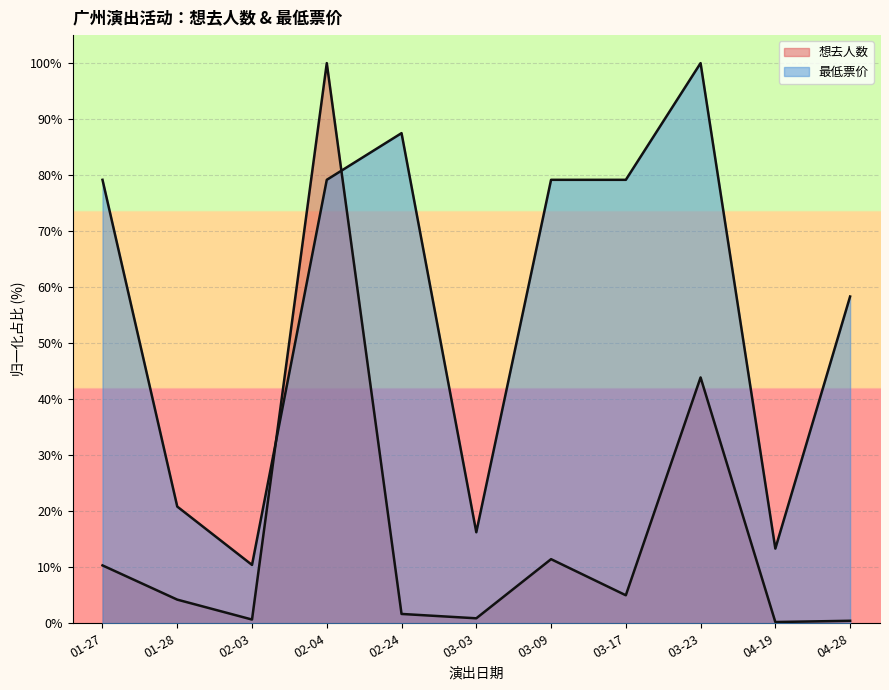

Reading right to left, what are all the values shown in this chart?

想去人数: 04-28=0.4	04-19=0.2	03-23=43.9	03-17=5.0	03-09=11.4	03-03=0.9	02-24=1.7	02-04=100.0	02-03=0.7	01-28=4.2	01-27=10.3
最低票价: 04-28=58.3	04-19=13.3	03-23=100.0	03-17=79.2	03-09=79.2	03-03=16.2	02-24=87.5	02-04=79.2	02-03=10.4	01-28=20.8	01-27=79.2